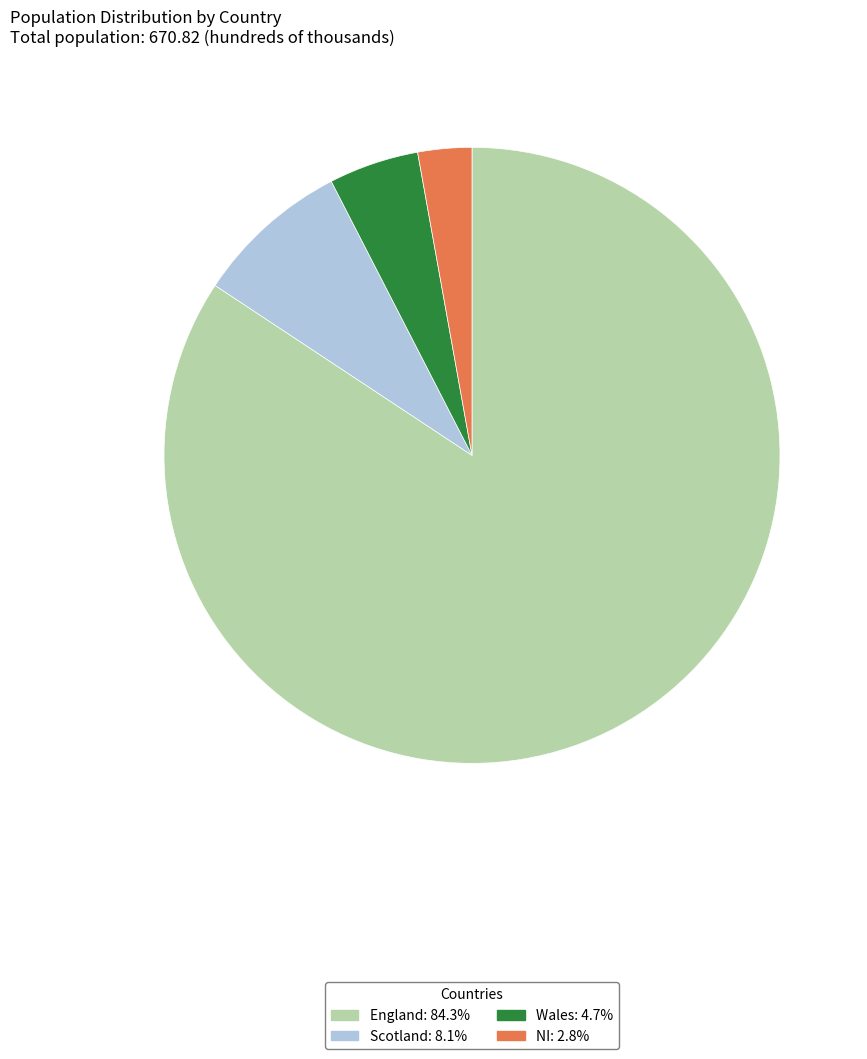

Is the sum of NI and Scotland greater than half?

No